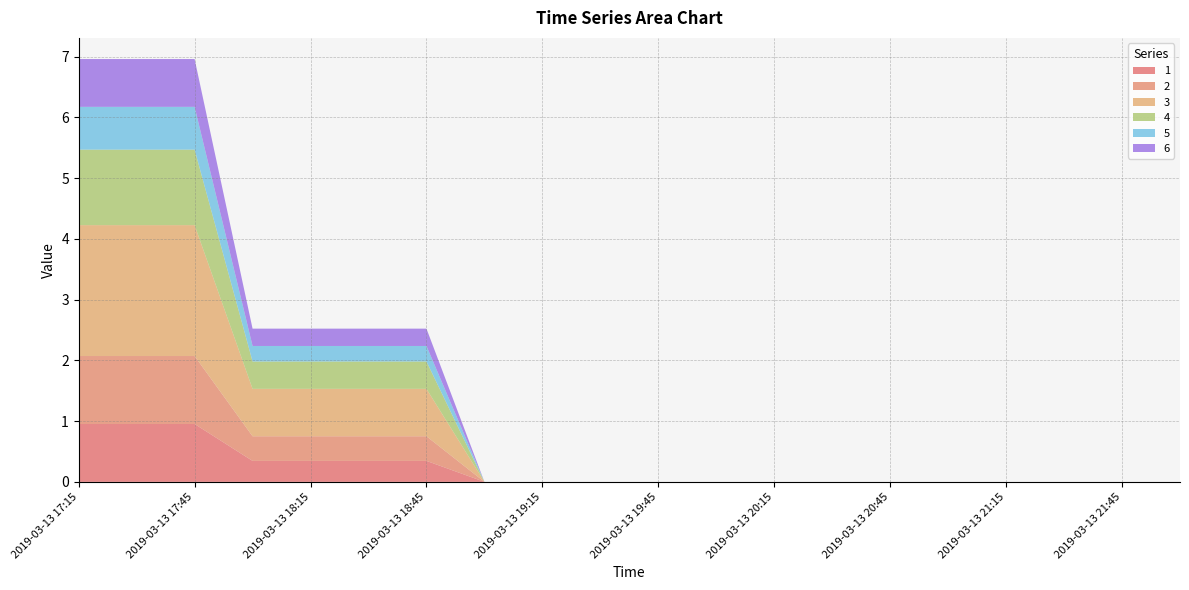

Reading left to right, transcribe all the data shown in this chart.

1: 1.0	1.0	1.0	0.3	0.3	0.3	0.3	0.0	0.0	0.0	0.0	0.0	0.0	0.0	0.0	0.0	0.0	0.0	0.0	0.0
2: 1.1	1.1	1.1	0.4	0.4	0.4	0.4	0.0	0.0	0.0	0.0	0.0	0.0	0.0	0.0	0.0	0.0	0.0	0.0	0.0
3: 2.2	2.2	2.2	0.8	0.8	0.8	0.8	0.0	0.0	0.0	0.0	0.0	0.0	0.0	0.0	0.0	0.0	0.0	0.0	0.0
4: 1.2	1.2	1.2	0.5	0.5	0.5	0.5	0.0	0.0	0.0	0.0	0.0	0.0	0.0	0.0	0.0	0.0	0.0	0.0	0.0
5: 0.7	0.7	0.7	0.3	0.3	0.3	0.3	0.0	0.0	0.0	0.0	0.0	0.0	0.0	0.0	0.0	0.0	0.0	0.0	0.0
6: 0.8	0.8	0.8	0.3	0.3	0.3	0.3	0.0	0.0	0.0	0.0	0.0	0.0	0.0	0.0	0.0	0.0	0.0	0.0	0.0